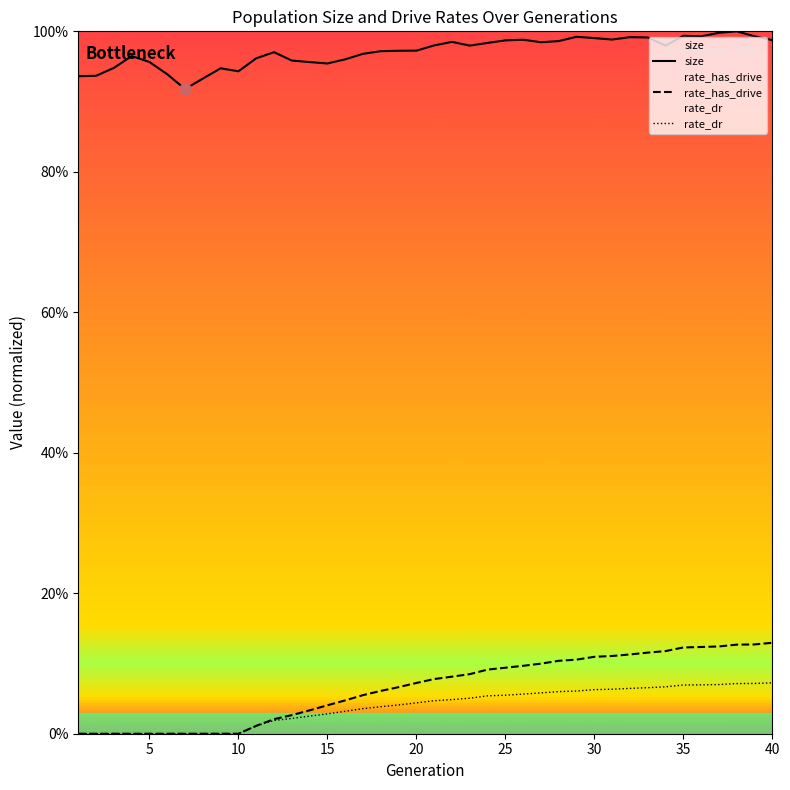

Which series has the largest range (max minus min)?

rate_has_drive